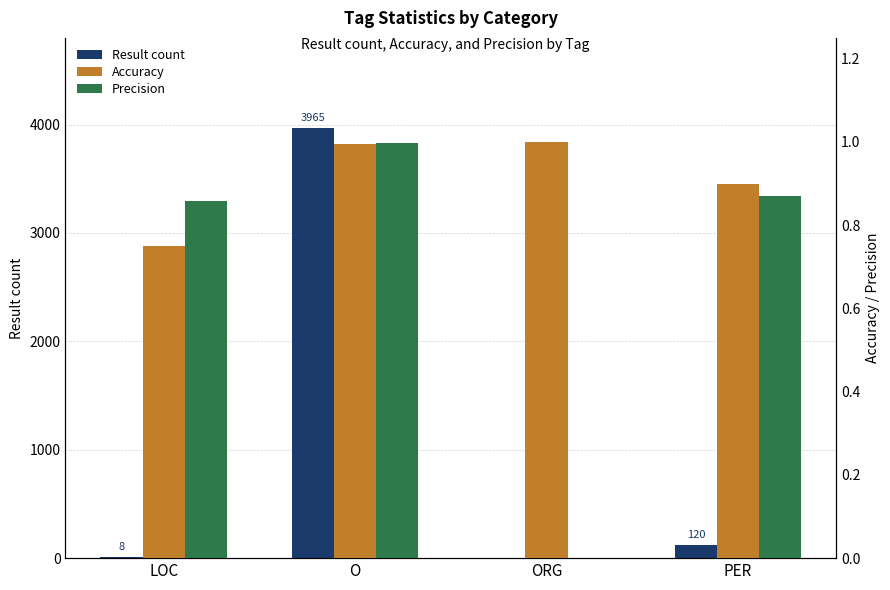

The value of Result count at O is 3965.0. True or false?

True